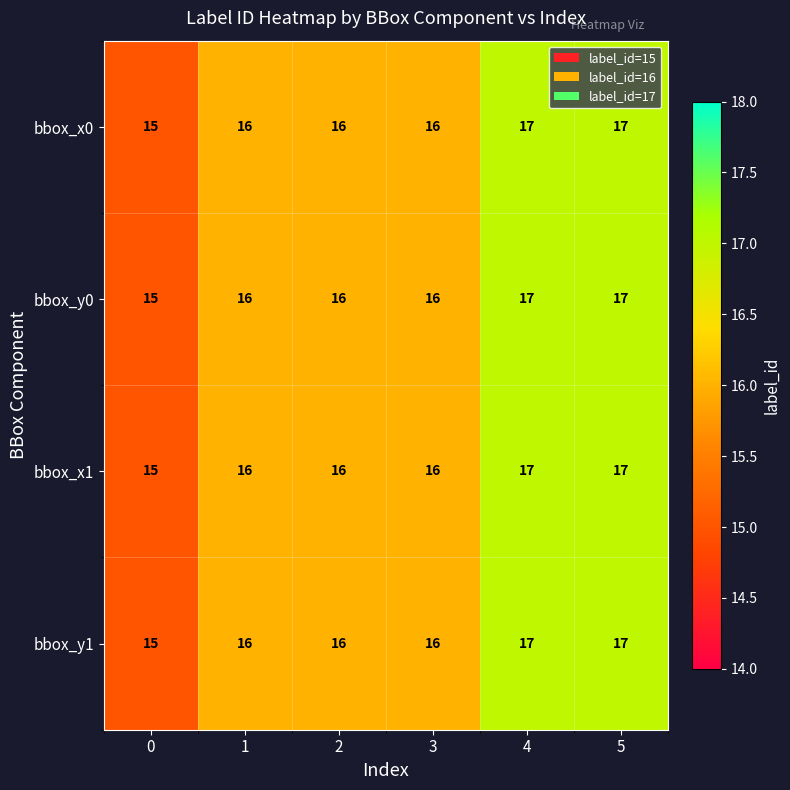

True or false: bbox_y1 has a value of 4 at 0.

False